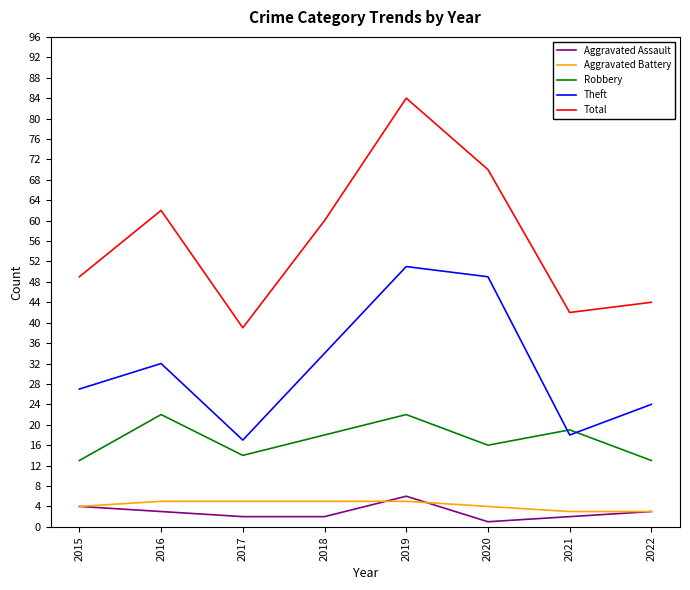

In Aggravated Assault, how many points are higher than both neighbors (excluding endpoints)?

1